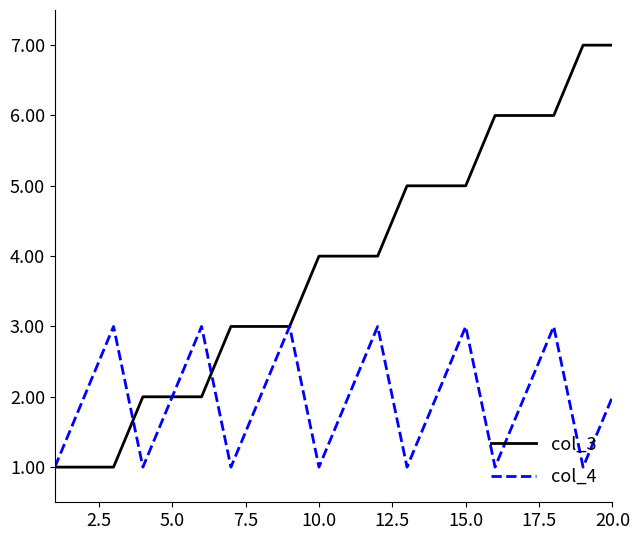

Which series has the largest range (max minus min)?

col_3